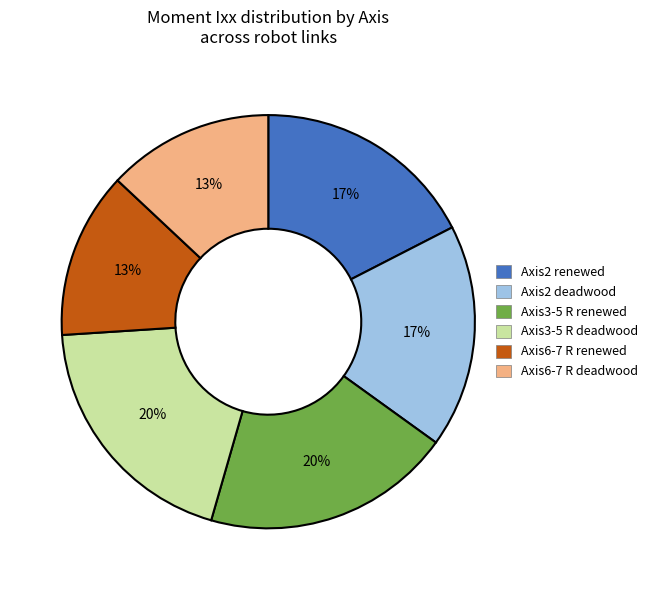

Does Axis6-7 R deadwood represent more than half of the total?

No